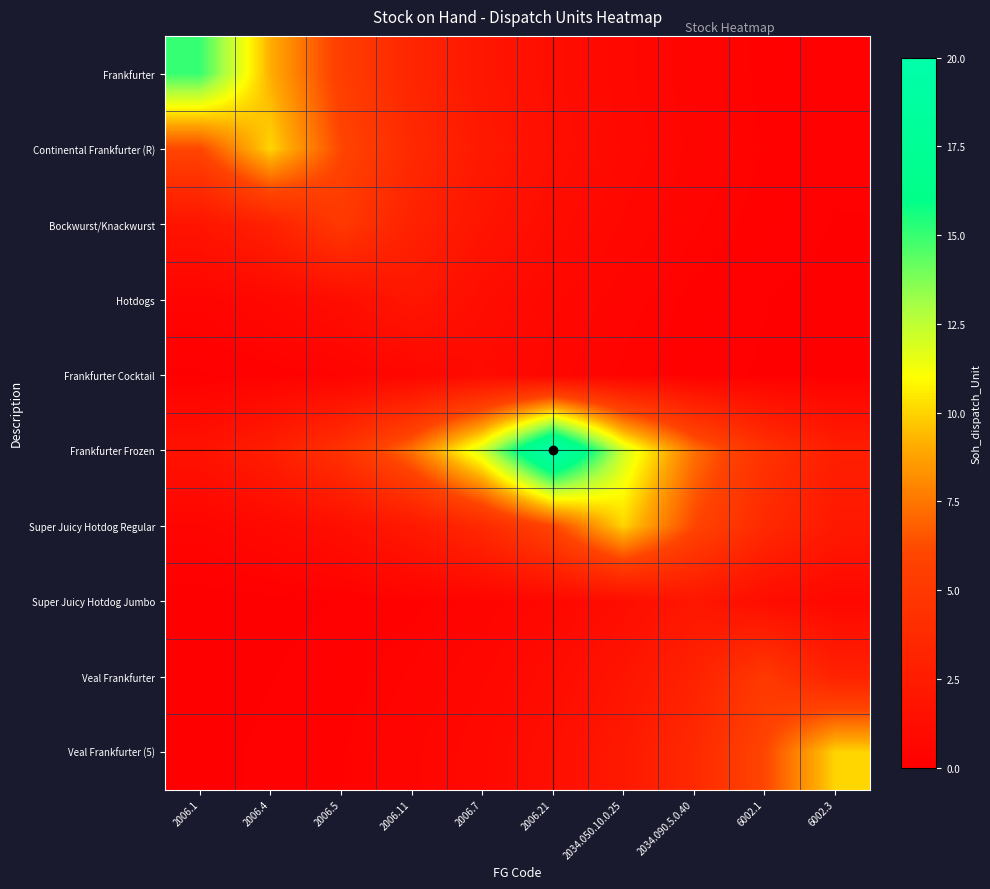

What is the difference between the highest and lowest values at 6002.3?

9.9